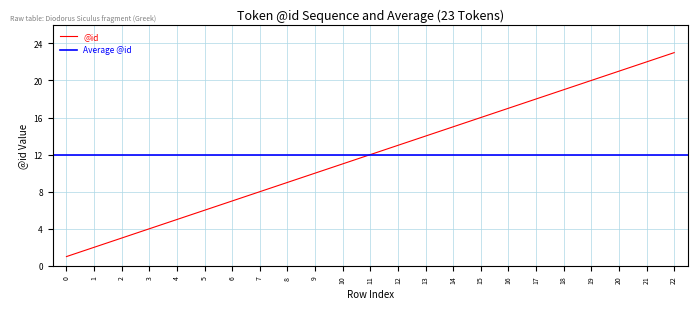

What is the smallest value displayed?

1